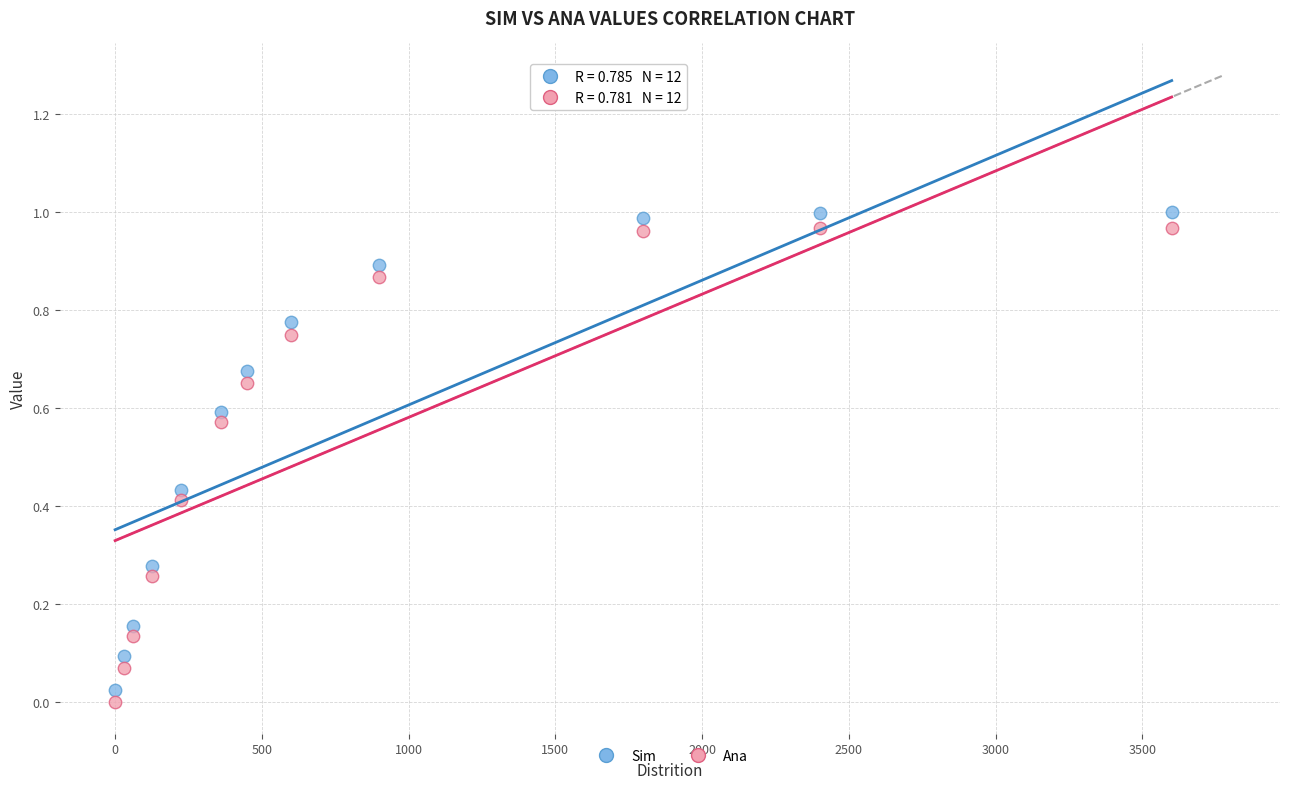

Which series reaches the maximum Y coordinate?

Sim